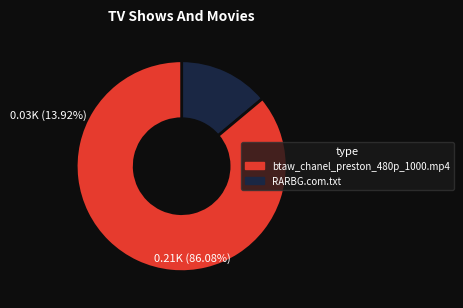

Is there any slice that represents more than half of the pie?

Yes